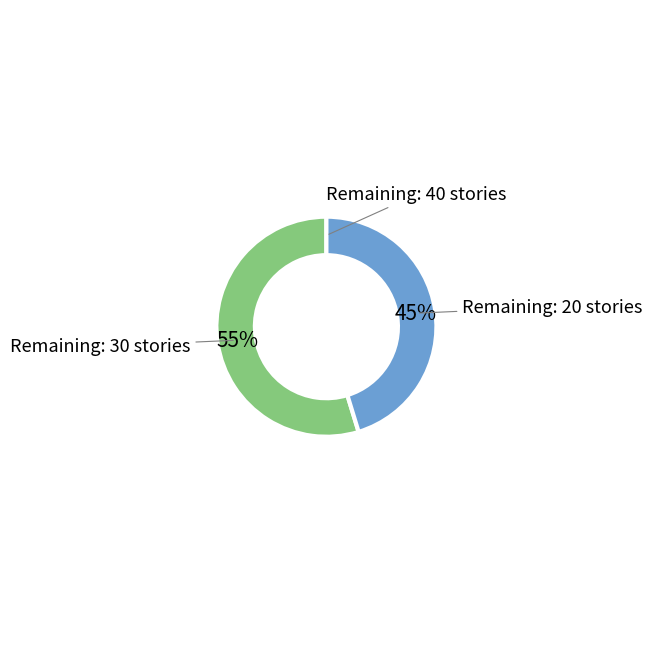

To the nearest percent, what is the difference between the largest and smallest slice percentages?

55%